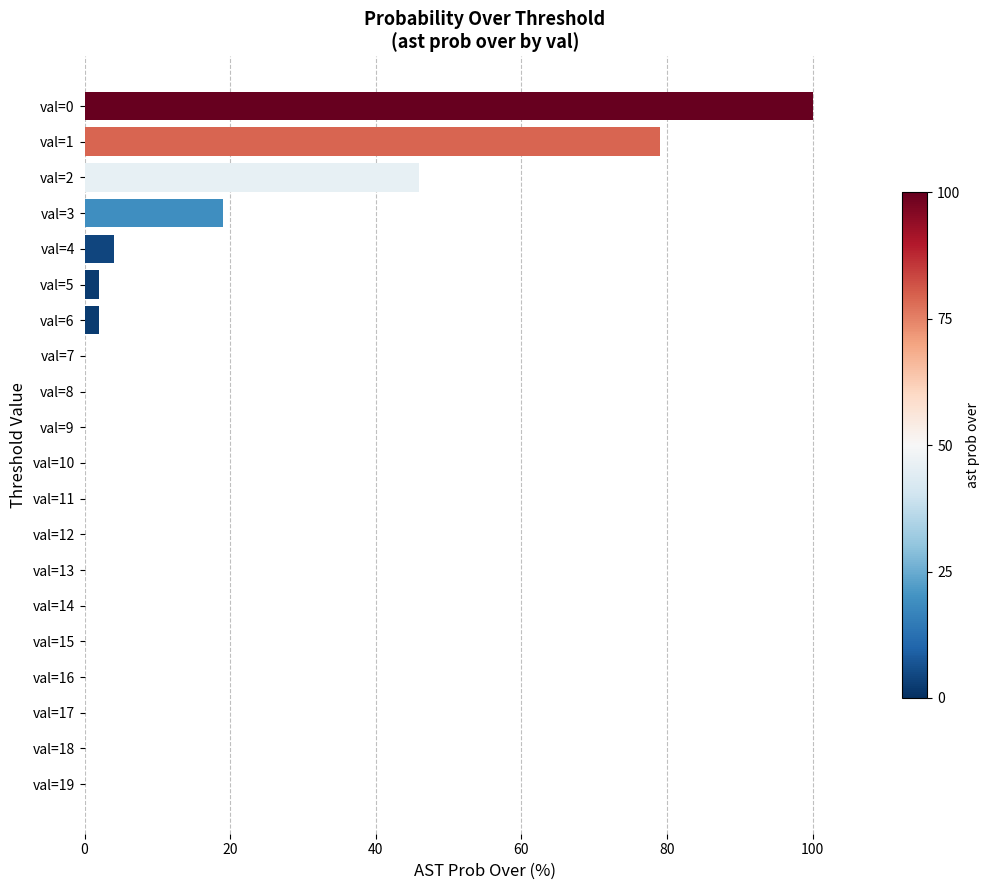

What is the maximum value shown in the chart?

100